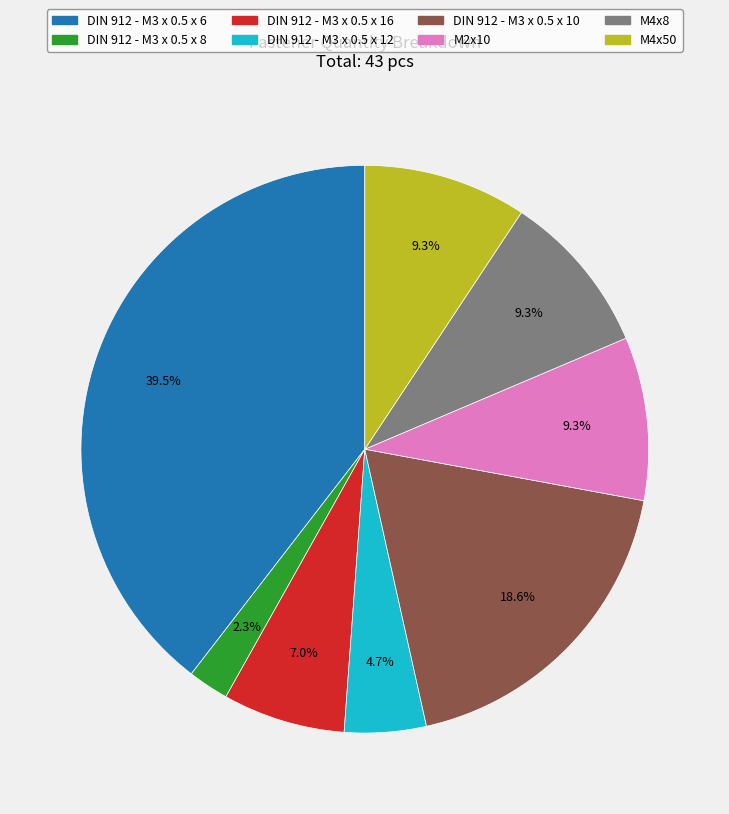

Does M4x50 represent more than half of the total?

No